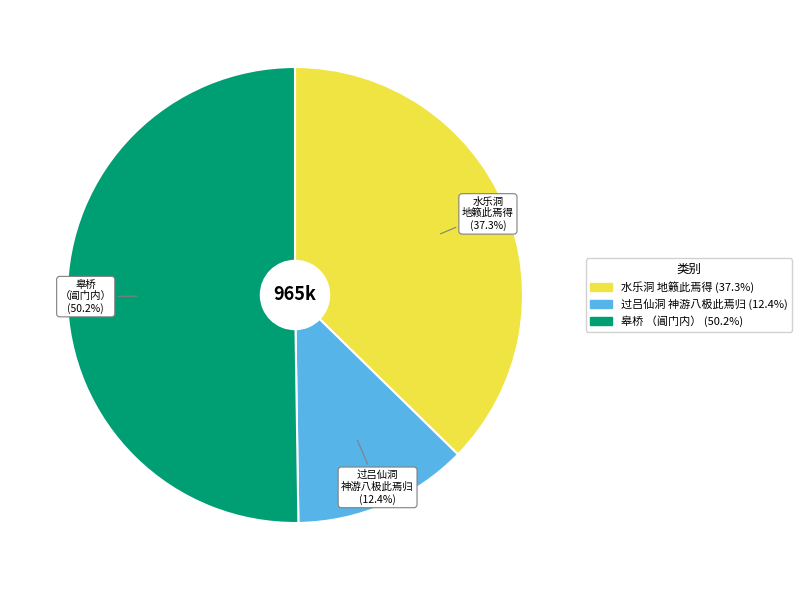

What percentage is NOT represented by 过吕仙洞 神游八极此焉归?

87.6%